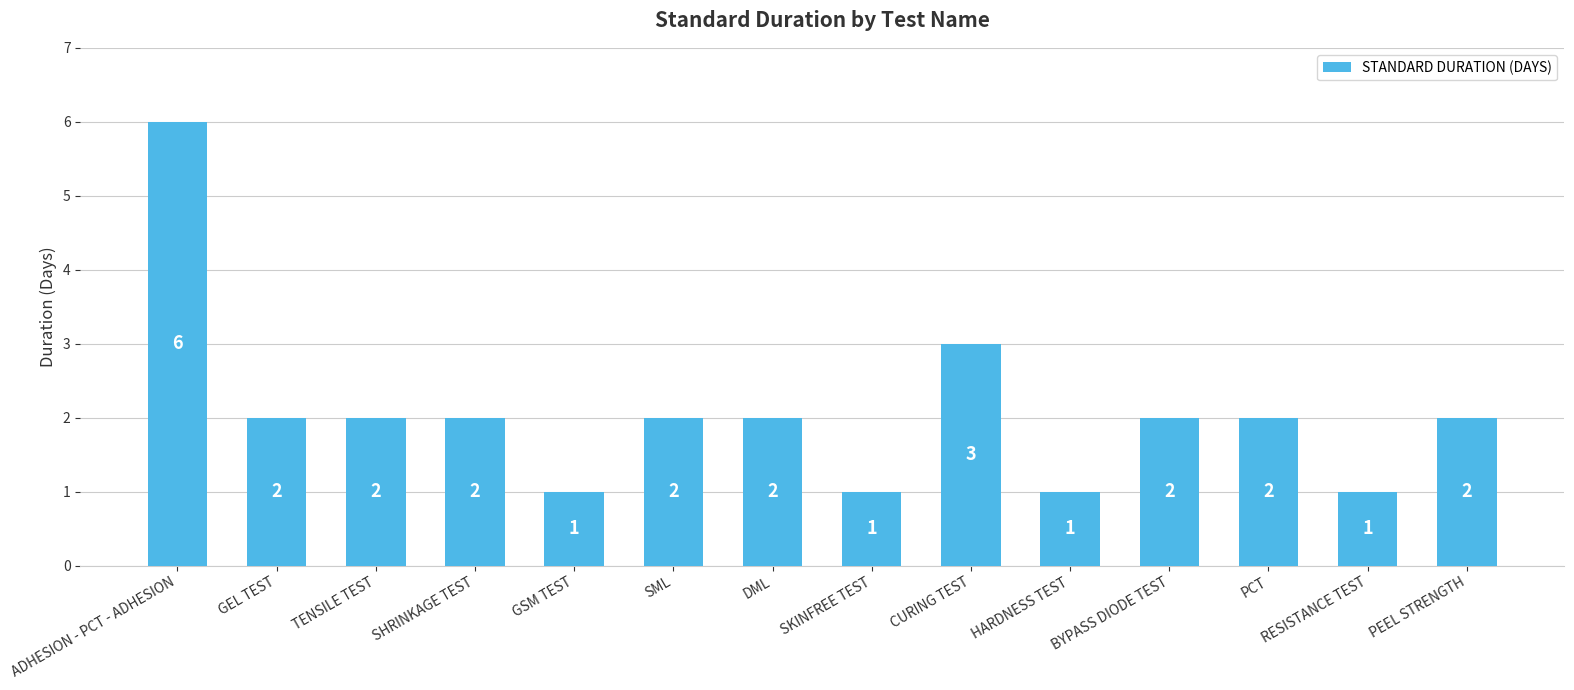

What is the label of the 8th bar from the right?

DML